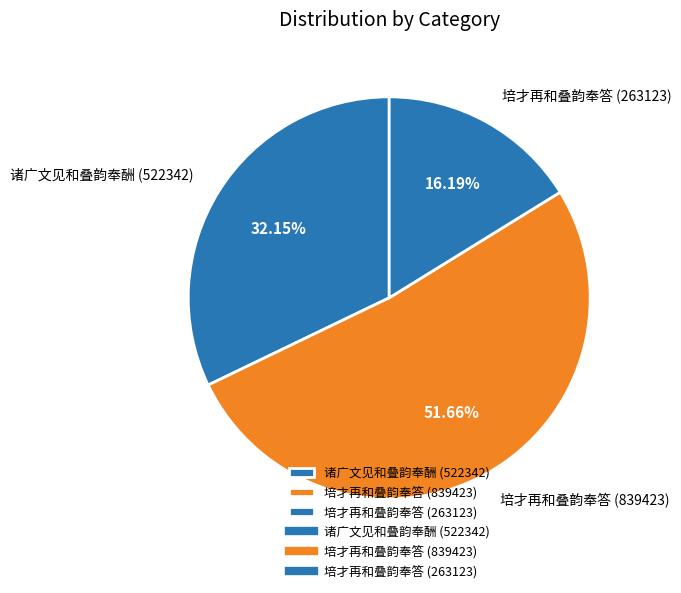

Combined, do 培才再和叠韵奉答 (839423) and 培才再和叠韵奉答 (263123) account for over 50%?

Yes